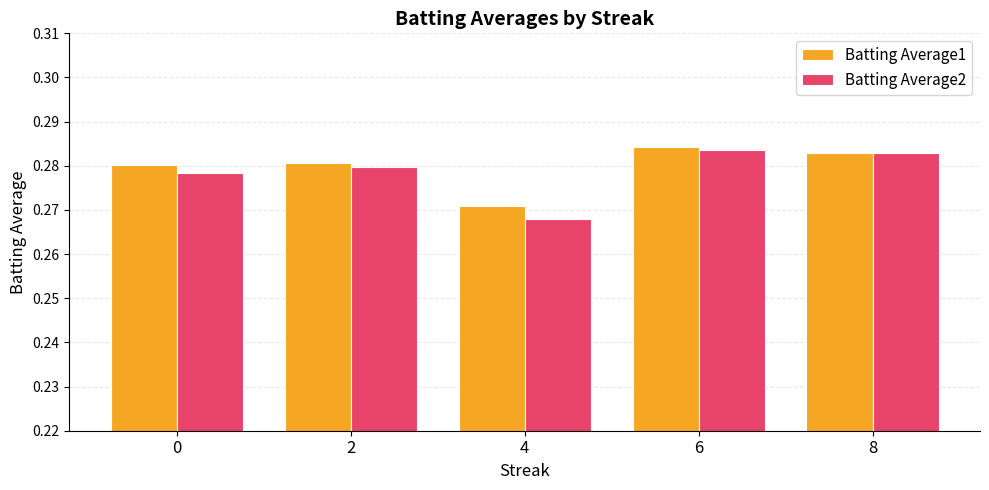

What are all the series names shown in the legend?

Batting Average1, Batting Average2